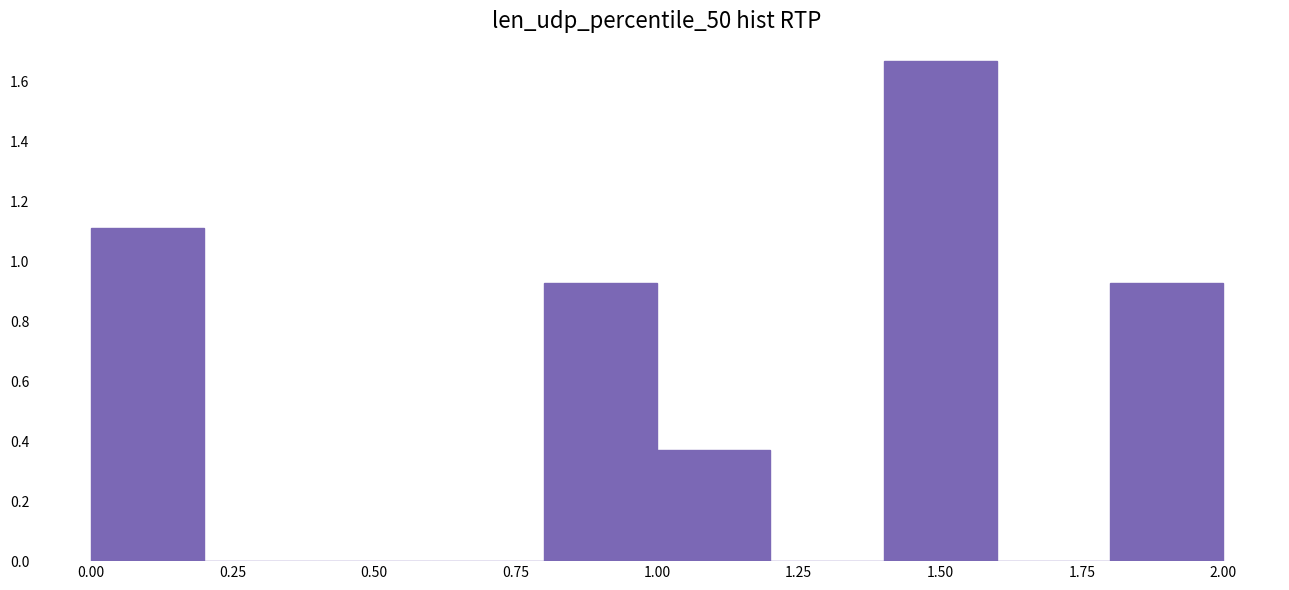

Reading left to right, list every bar in this chart as the range it spans on the x-axis followed by its height. The values are not printed on the chart, so give them approximately, as read against the axis.

0.0 to 0.2: 1.12
0.2 to 0.4: 0
0.4 to 0.6: 0
0.6 to 0.8: 0
0.8 to 1.0: 0.92
1.0 to 1.2: 0.38
1.2 to 1.4: 0
1.4 to 1.6: 1.66
1.6 to 1.8: 0
1.8 to 2.0: 0.92